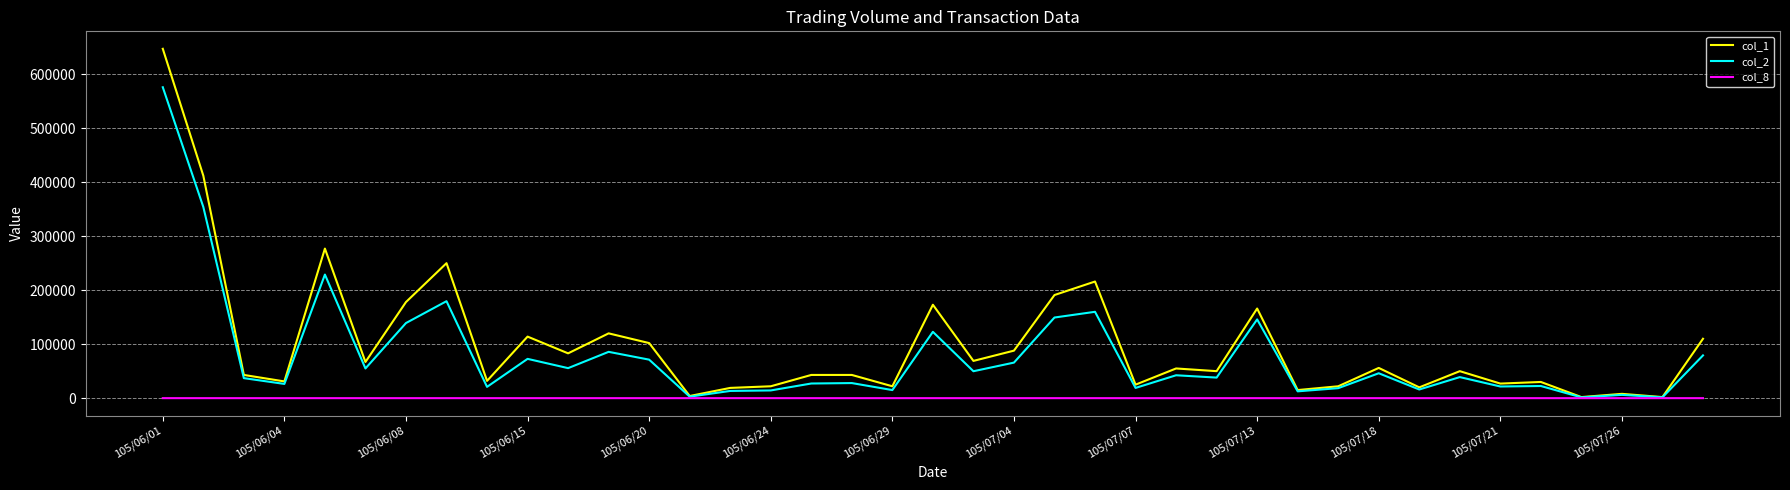

List the series in order of their peak value, highest first.

col_1, col_2, col_8